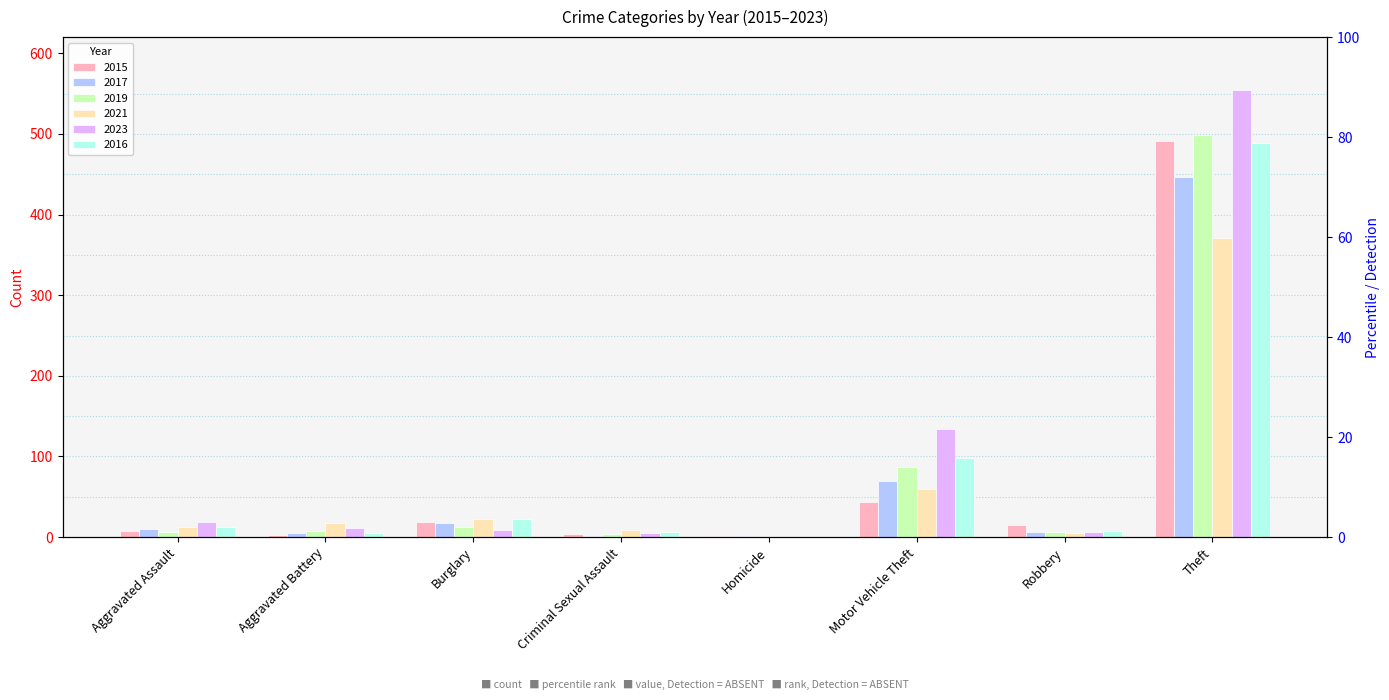

What are all the series names shown in the legend?

2015, 2017, 2019, 2021, 2023, 2016